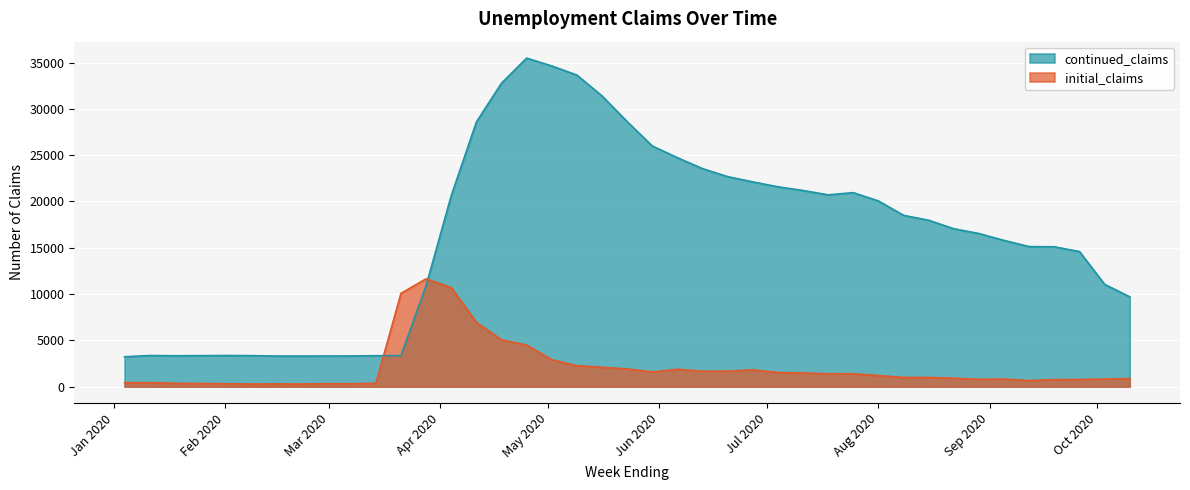

Where is the first local minimum for initial_claims?

2020-02-08